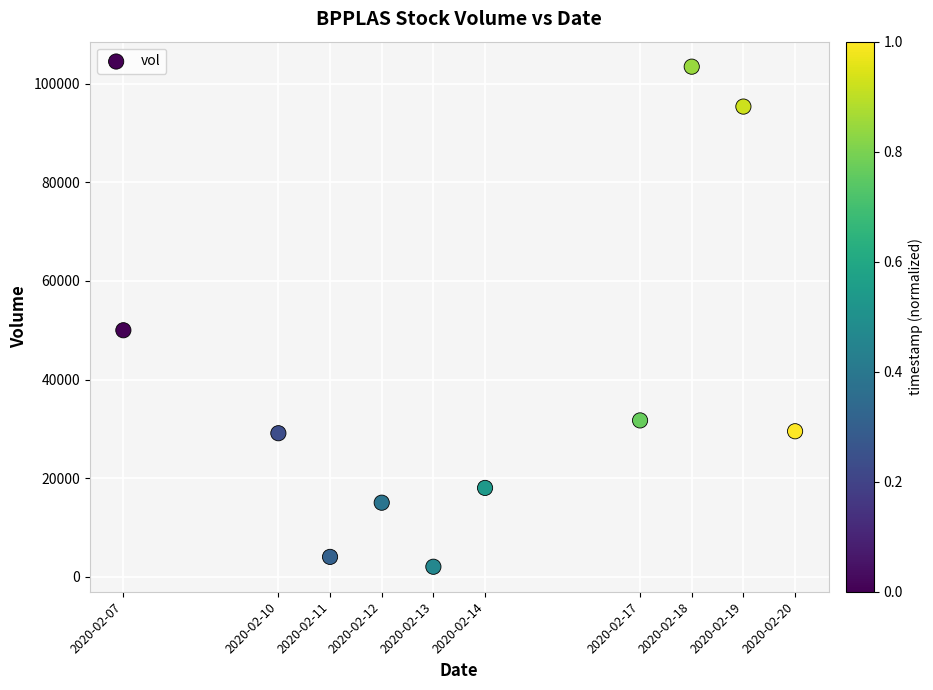

What Y value in the scatter plot is closest to 52750?

50000